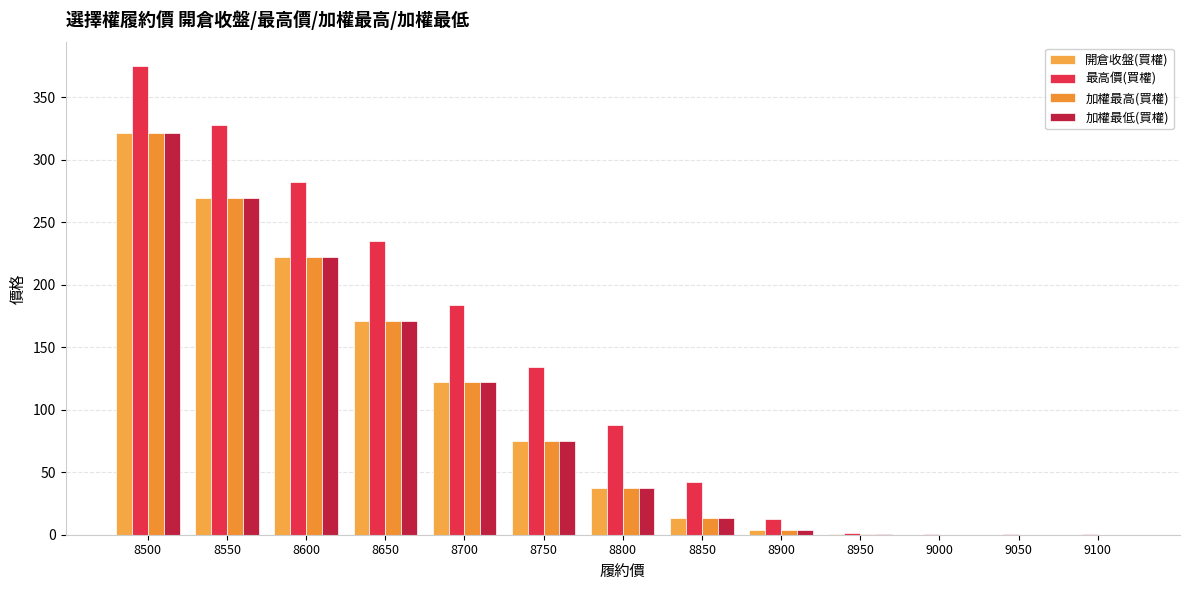

The 加權最低(買權) series shows 18.3 at 8850. True or false?

False